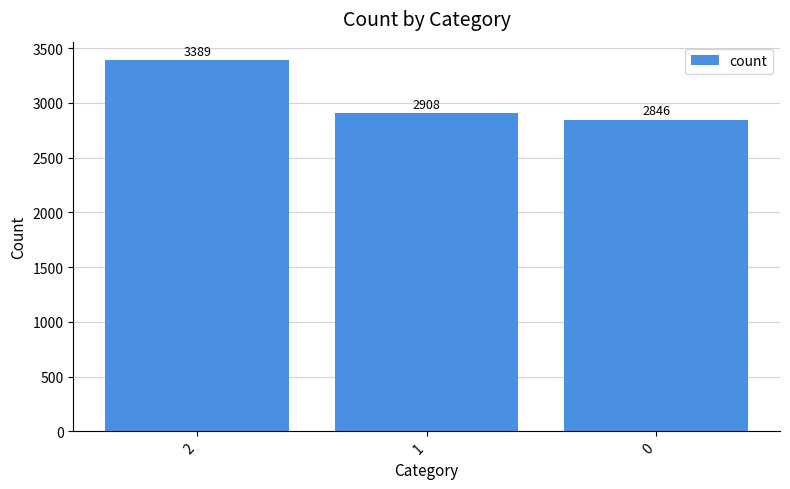

What is the change in value from 1 to 0?

-62